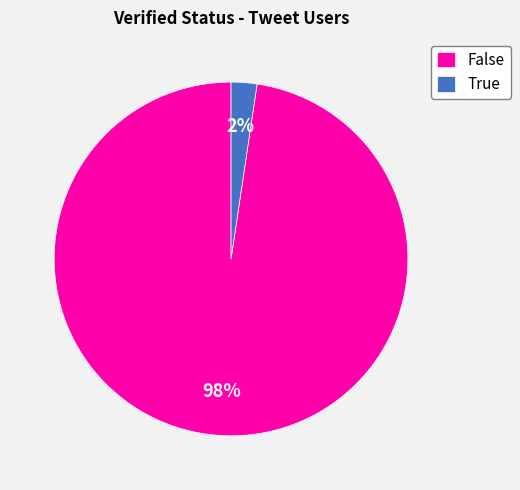

The False slice represents 23% of the pie. True or false?

False